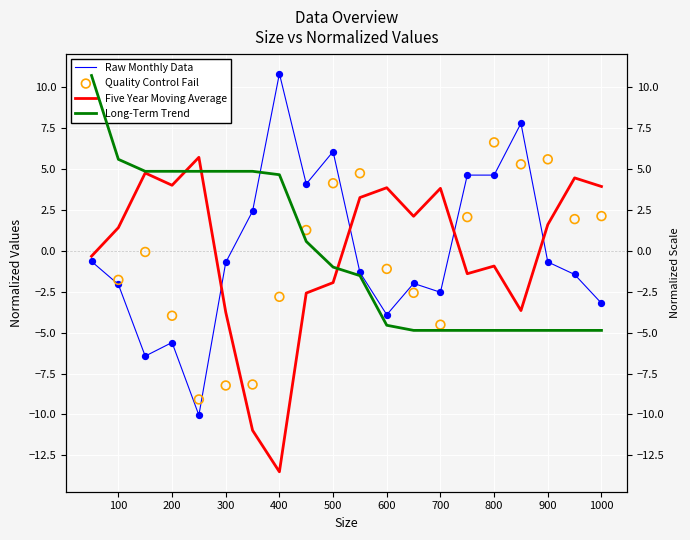

What are all the series names shown in the legend?

Raw Monthly Data, Five Year Moving Average, Long-Term Trend, Quality Control Fail